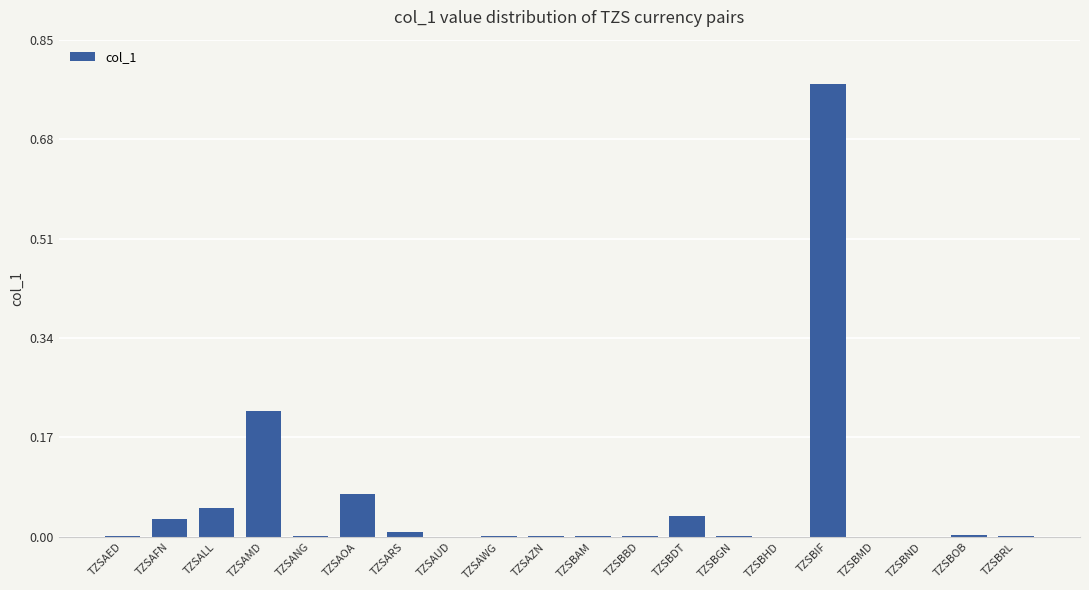

Is it true that the value at TZSANG is 0.0?

True